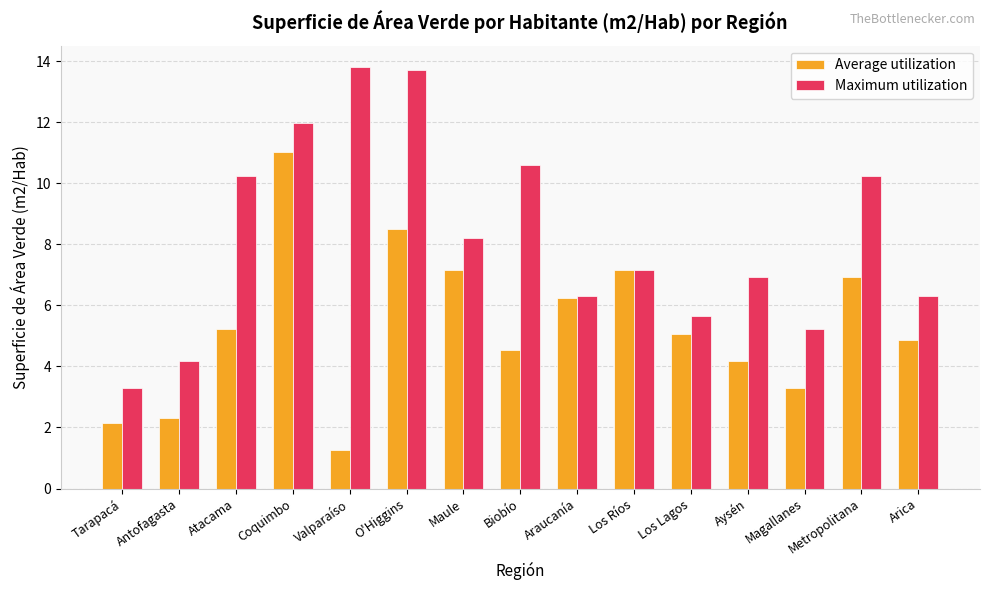

Count the number of data series in this chart.

2